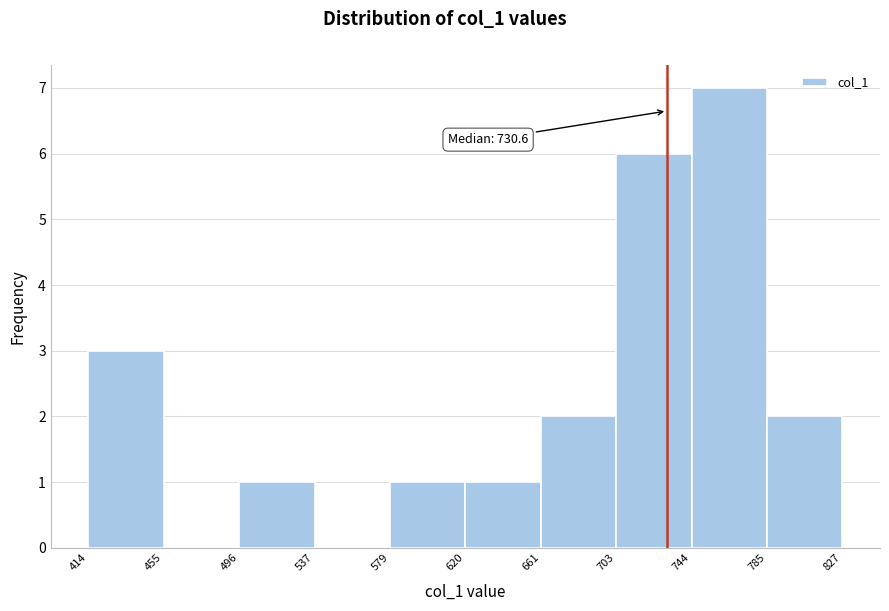

Over which range of the x-axis is the bar tallest?

744 to 785